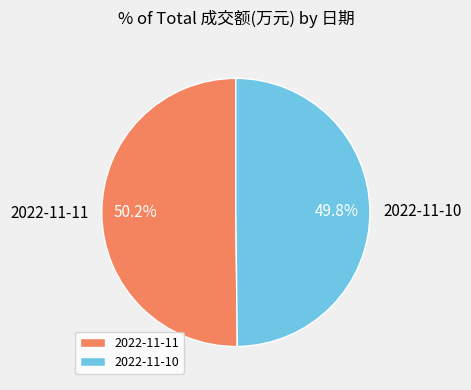

Is it true that 2022-11-10 is 50% of the pie?

True